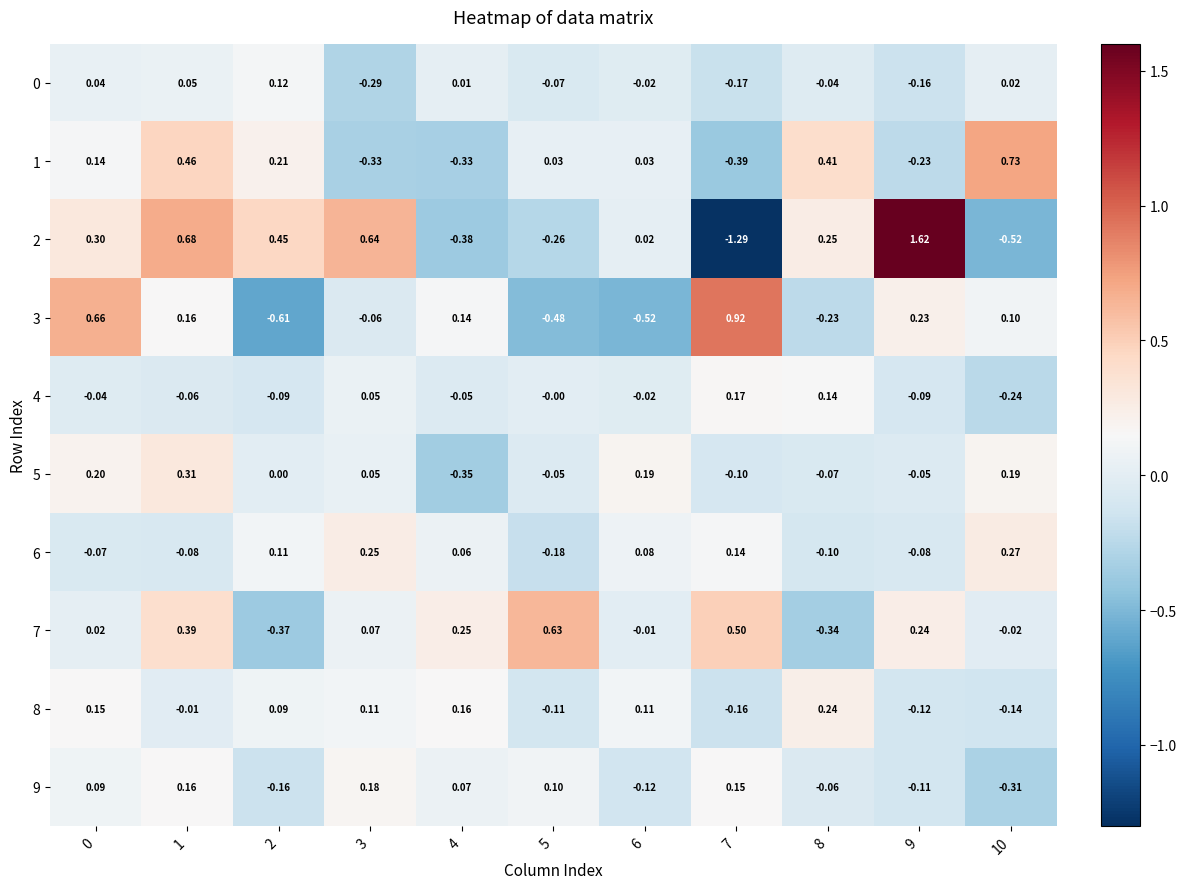

Is the value of 3 at 2 greater than the value of 1 at 4?

No